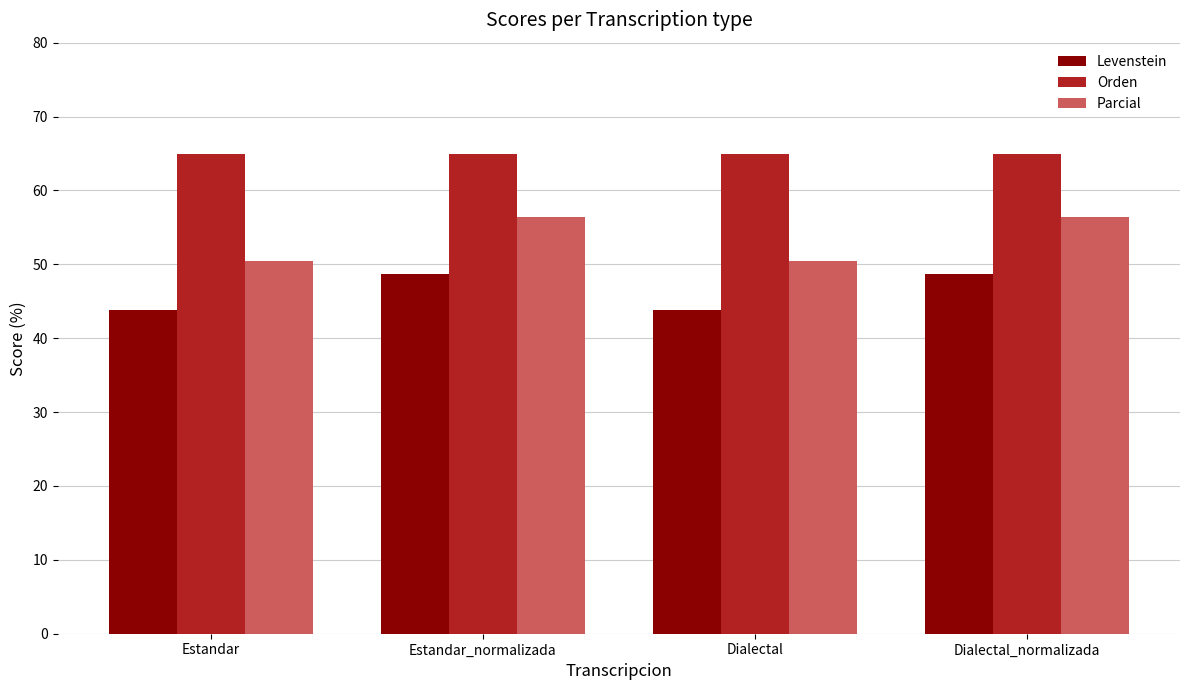

What is the difference between the Levenstein values at Estandar and Dialectal_normalizada?

4.9